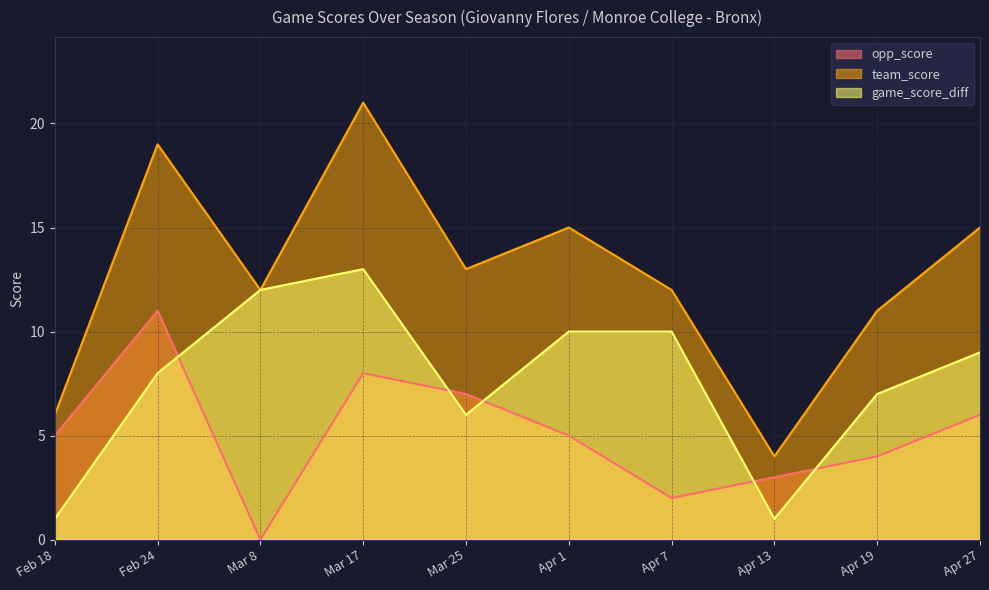

The opp_score series shows 3 at Apr 13. True or false?

True